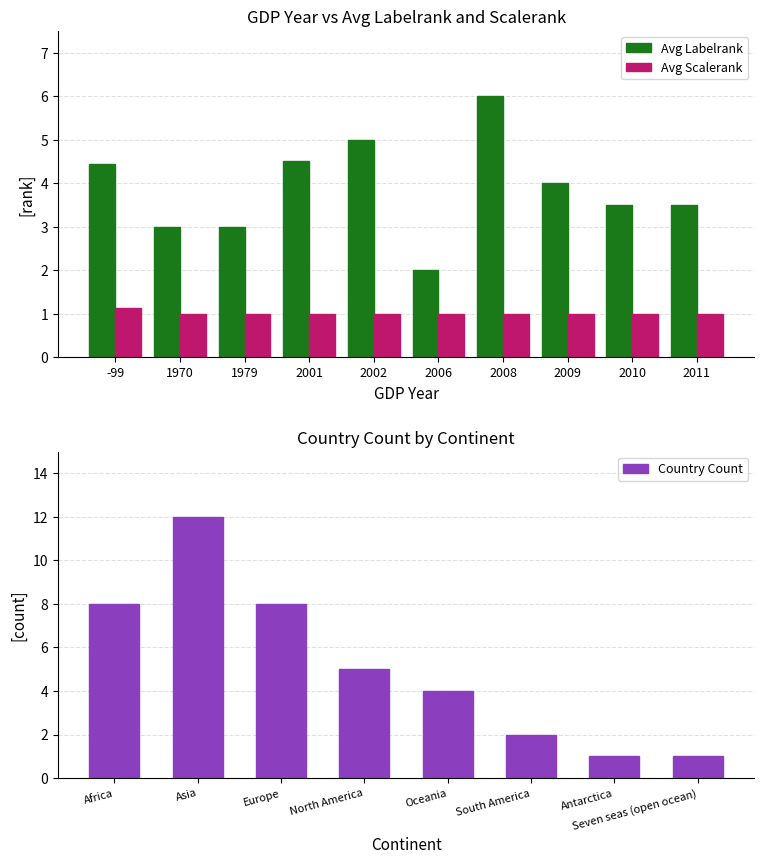

Is it true that Avg scalerank equals 1 at 9?

True